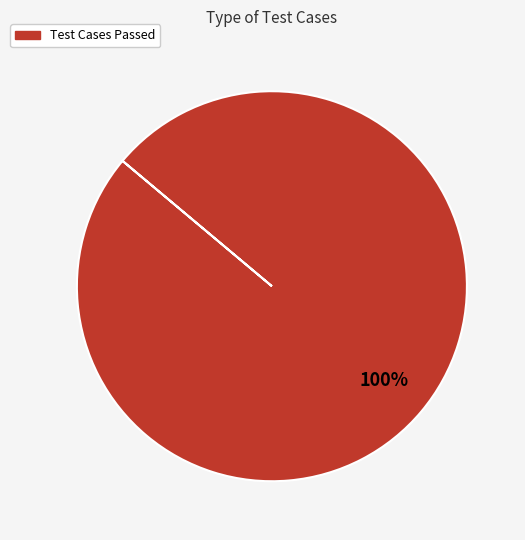

Does any single category account for the majority?

Yes